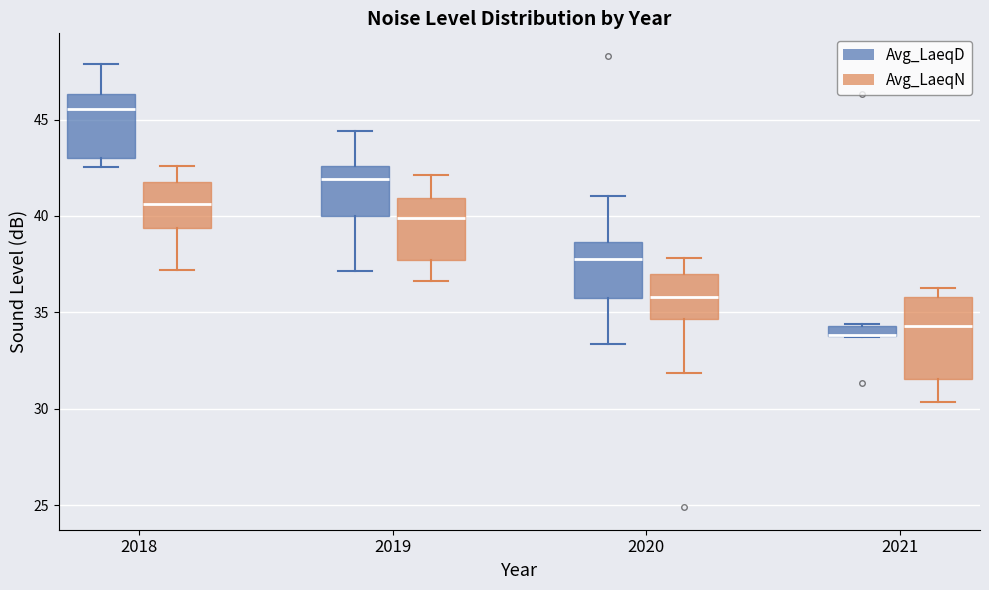

Which box is the tallest, from its lower edge to its upper edge?

2021 (Avg_LaeqN)